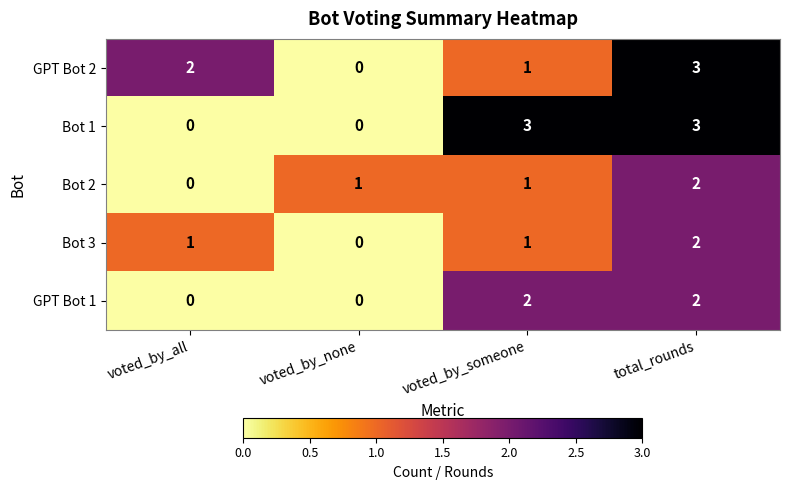

At which category is the sum across all series the highest?

total_rounds